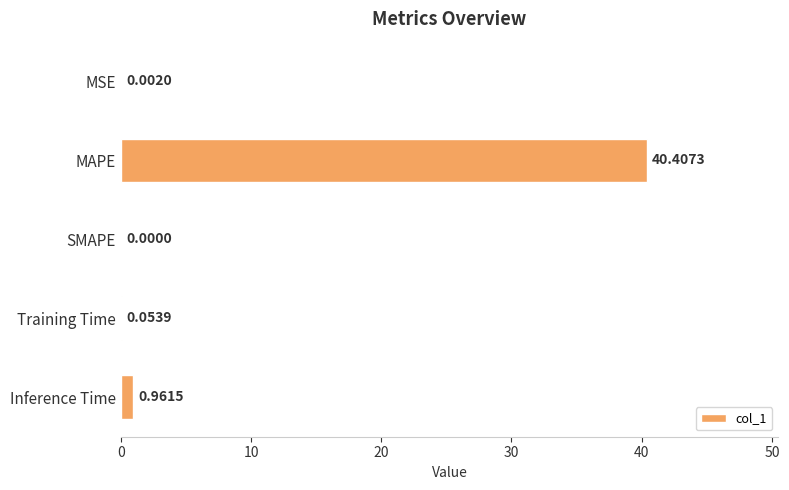

What is the sum of the values at MAPE and SMAPE?

40.4